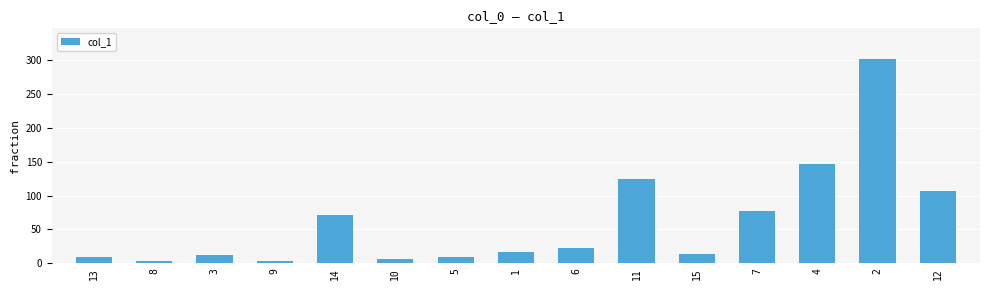

What is the difference between the second highest and minimum values?

143.4